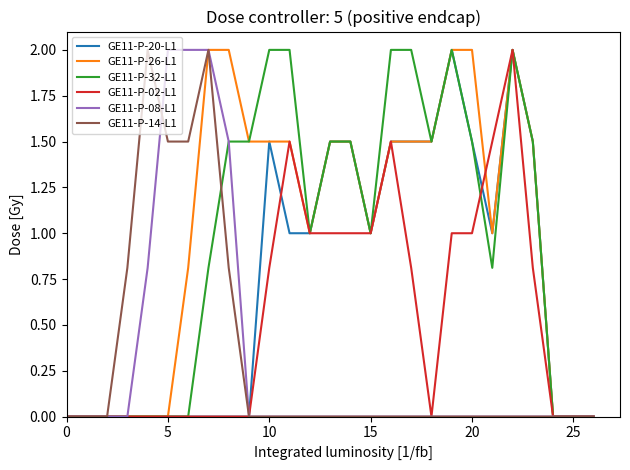

Which series has the largest total across all categories?

GE11-P-26-L1